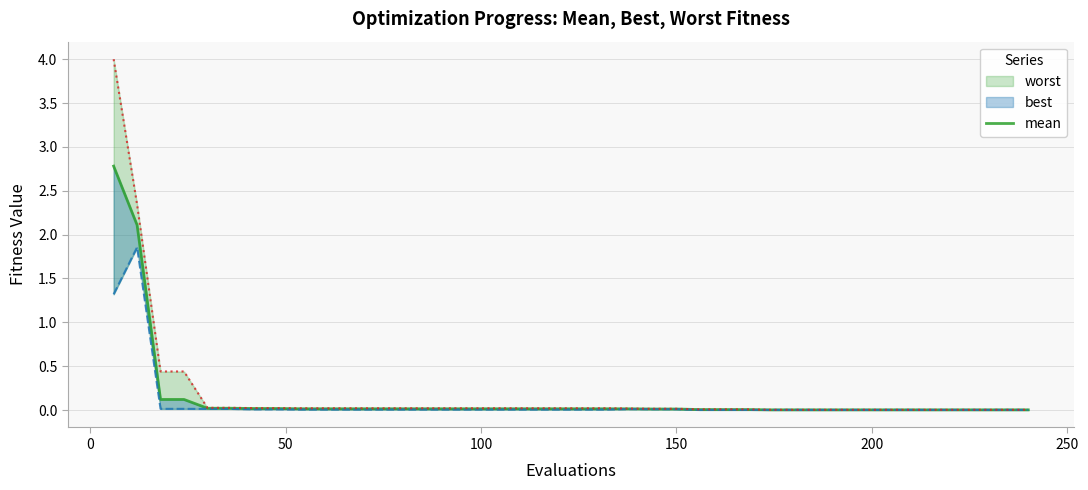

Reading left to right, extract all data points from this chart.

2.8	2.1	0.1	0.1	0.0	0.0	0.0	0.0	0.0	0.0	0.0	0.0	0.0	0.0	0.0	0.0	0.0	0.0	0.0	0.0	0.0	0.0	0.0	0.0	0.0	0.0	0.0	0.0	0.0	0.0	0.0	0.0	0.0	0.0	0.0	0.0	0.0	0.0	0.0	0.0